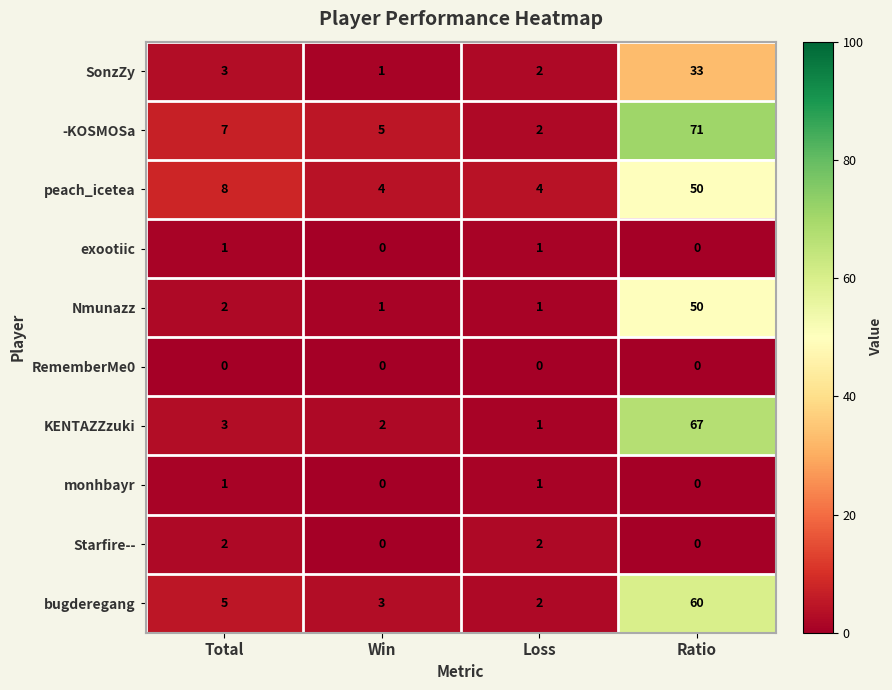

Which label corresponds to the largest value in the chart?

Ratio